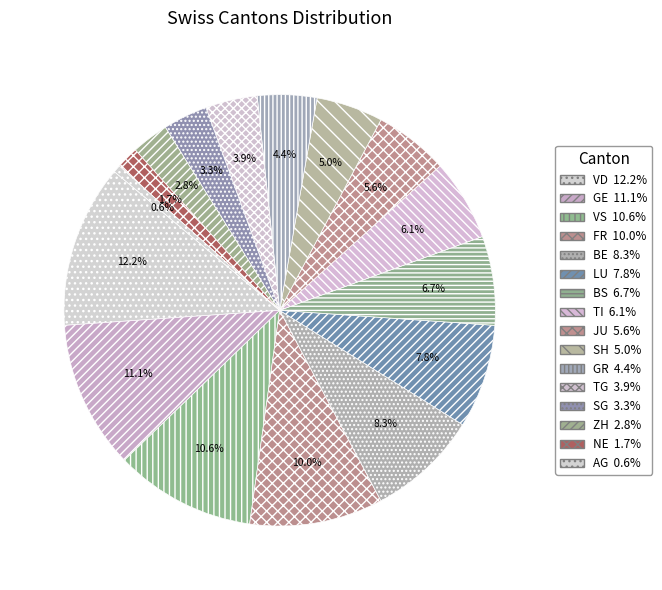

Count the number of slices in the pie.

16